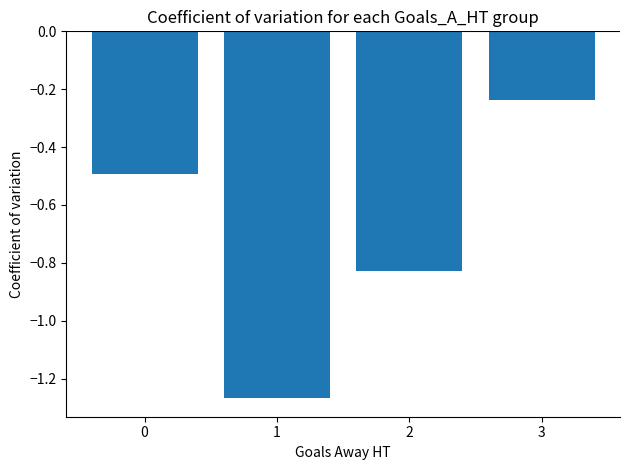

Which label corresponds to the smallest value in the chart?

1